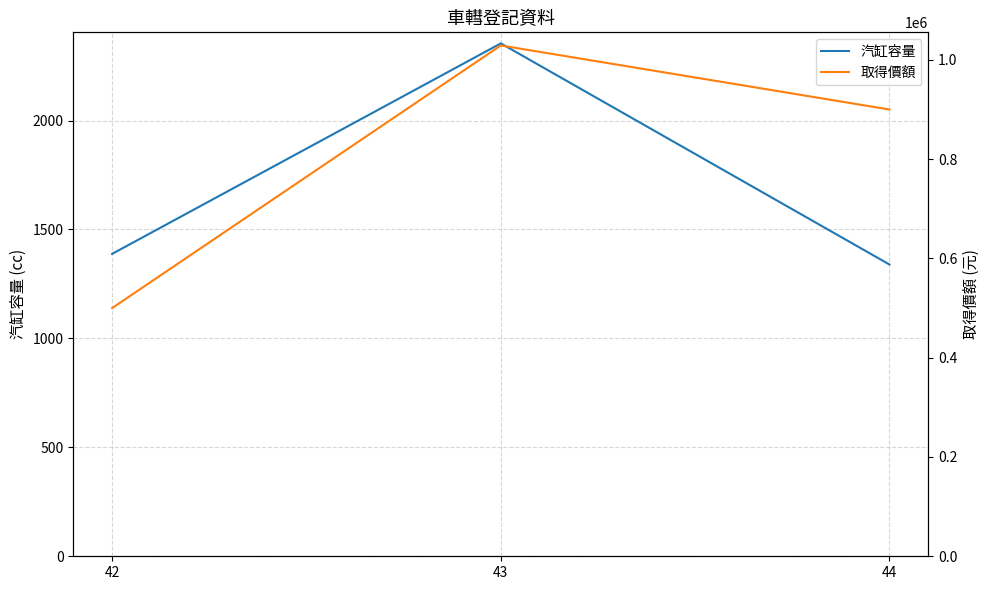

Does the chart have visible grid lines?

Yes